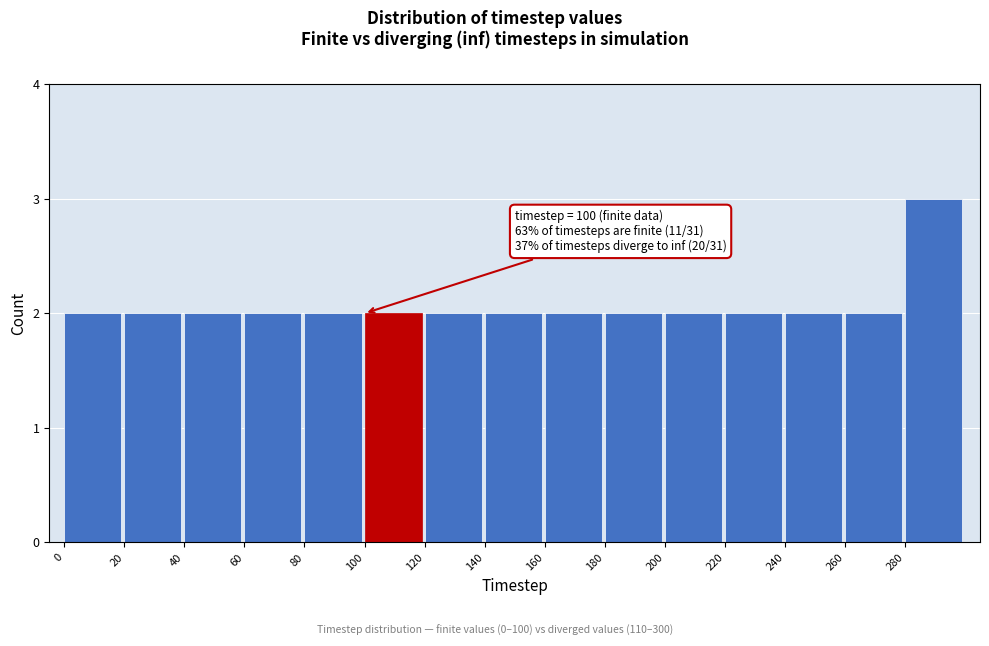

Over which range of the x-axis is the bar tallest?

280 to 300